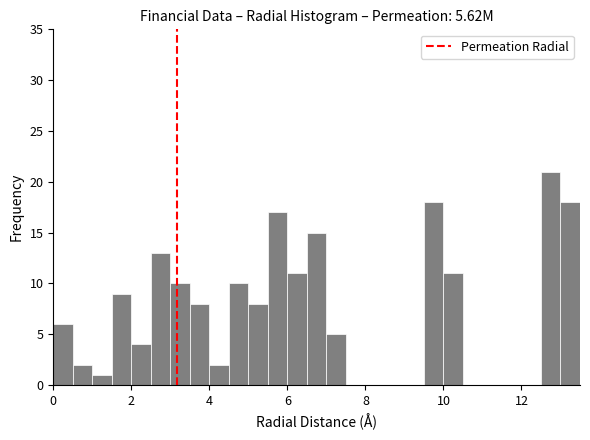

Around what value on the x-axis is the tallest bar? Give the approximate position of its centre, as read against the axis.

12.8